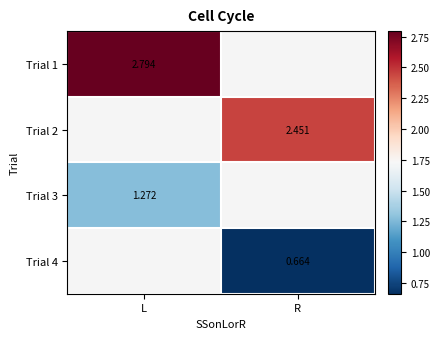

What is the minimum value for Trial 3?

1.3